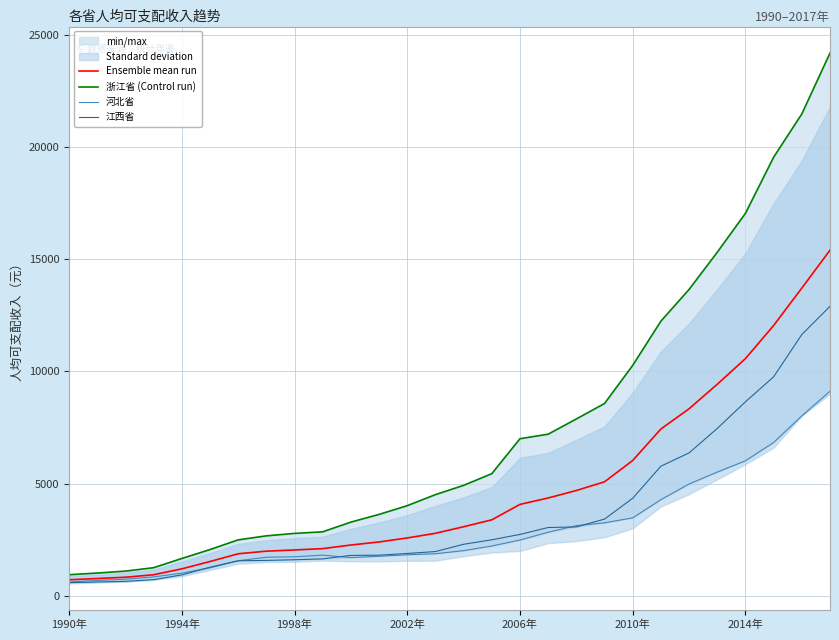

Does the chart display data point markers on the line(s)?

No